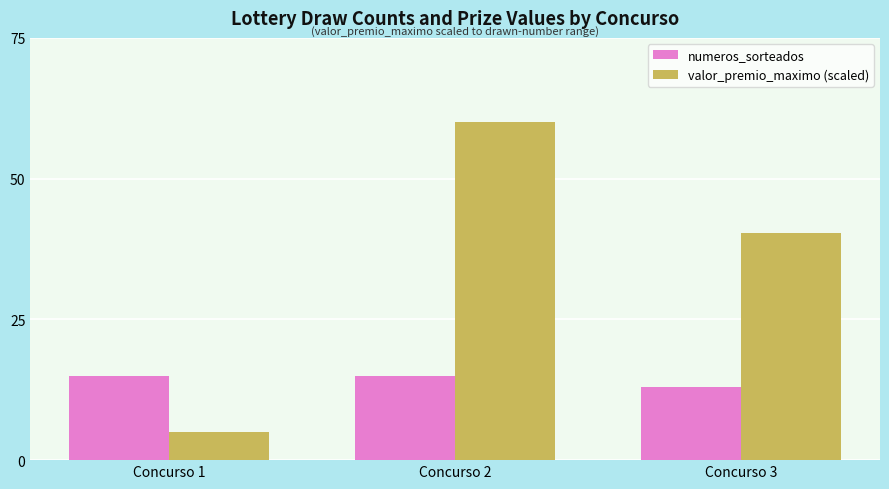

What is the value of the valor_premio_maximo (scaled) bar at the 3rd from the left?

40.3